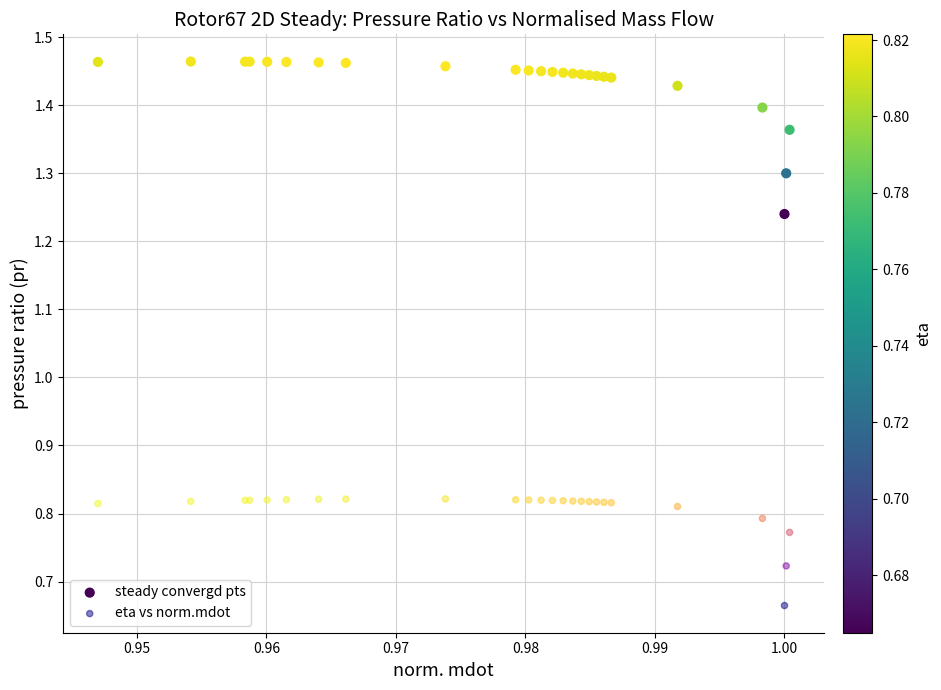

Which series reaches the minimum Y coordinate?

eta vs norm.mdot